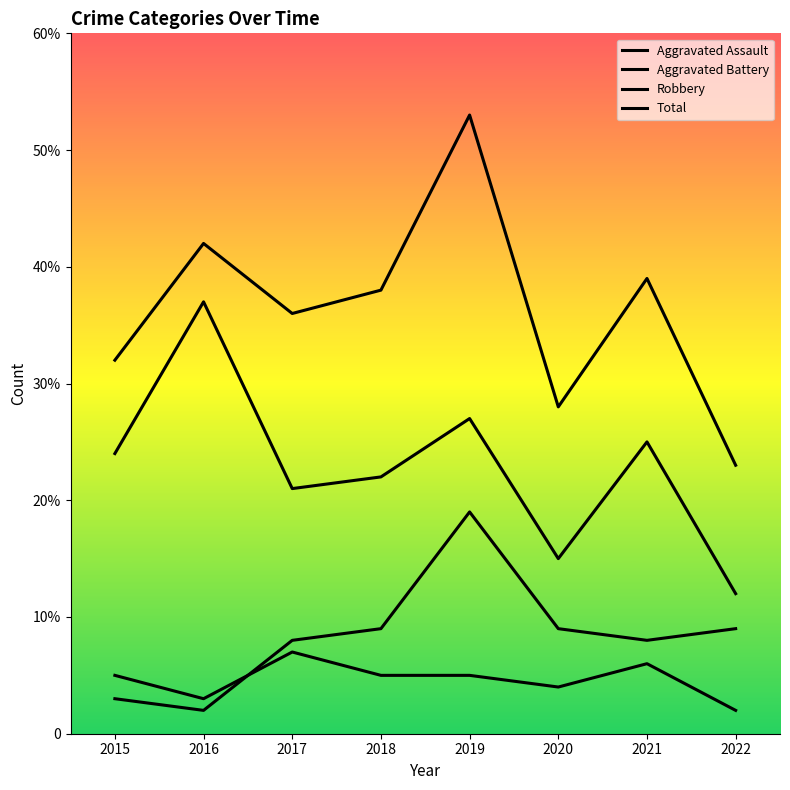

What is the sum of all Robbery values?

183